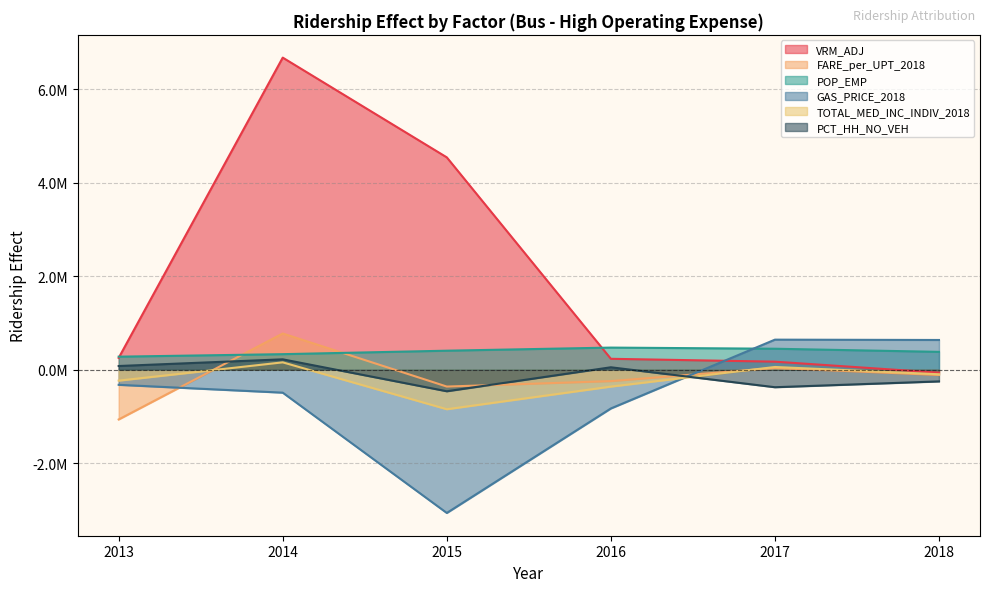

What is the difference between the highest and lowest values at 2018?

886265.5